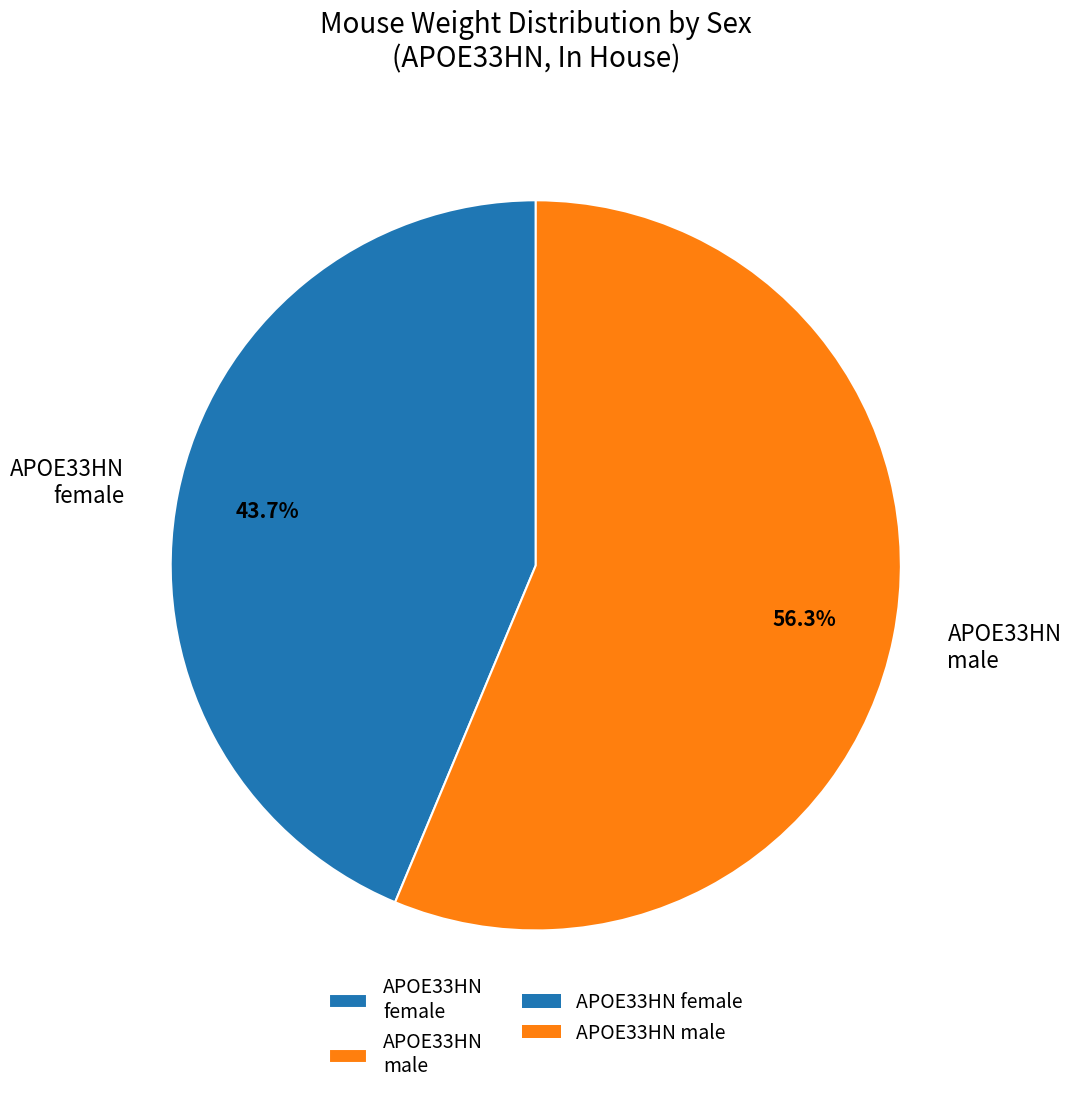

Is there any slice that represents more than half of the pie?

Yes